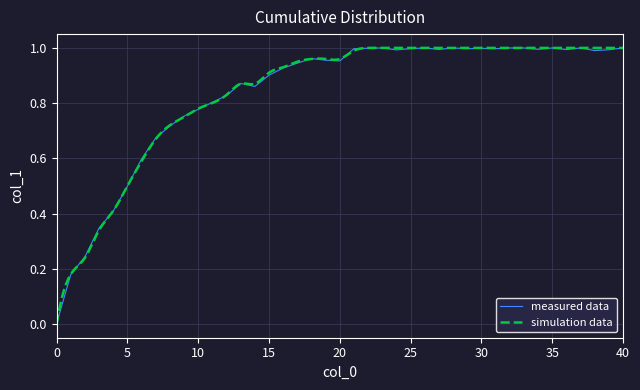

Where is the first local maximum?

13